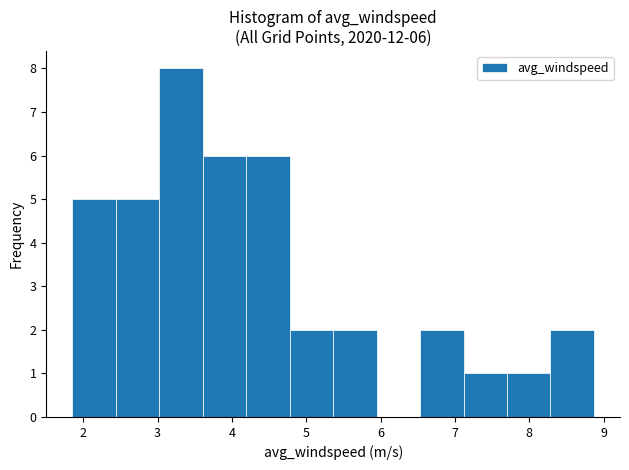

Over which range of the x-axis is the bar tallest?

3.0 to 3.6